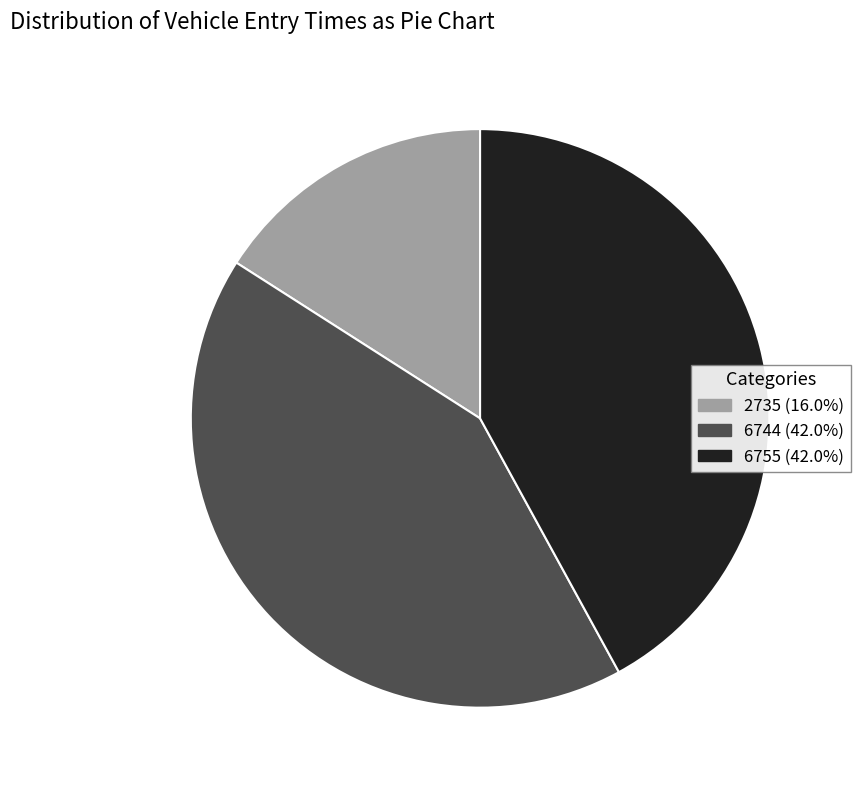

Combined, do 6744 and 6755 account for over 50%?

Yes